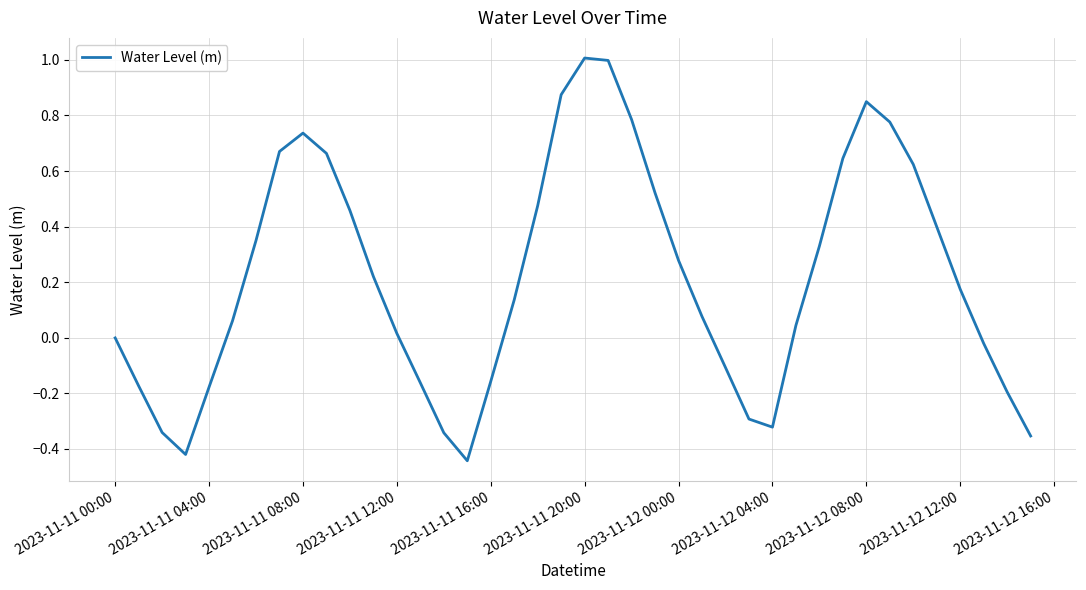

What is the maximum value shown in the chart?

1.0